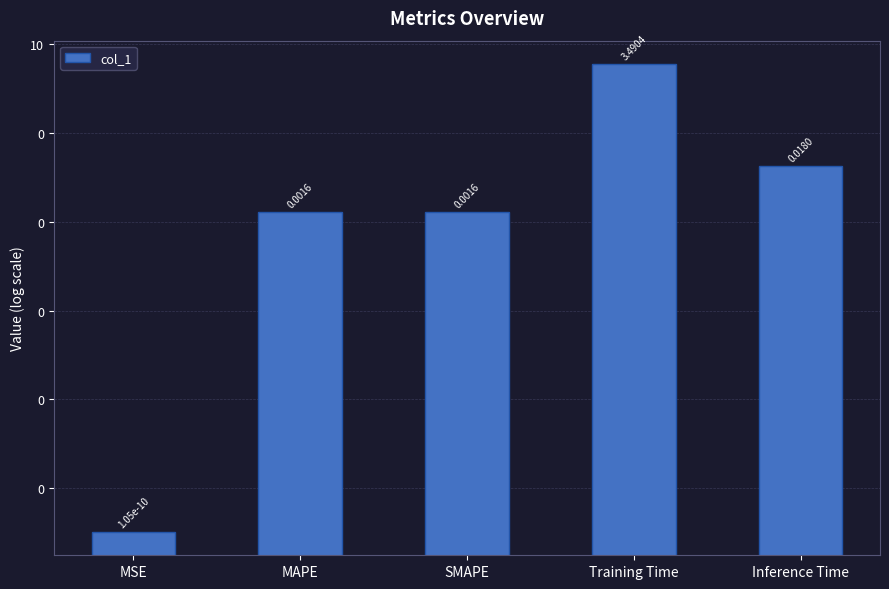

Is it true that the value at MSE is 0.0?

False